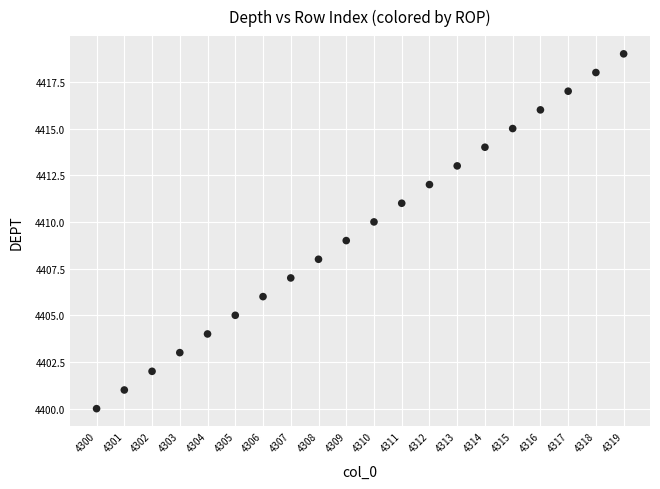

What is the range of Y values (max minus min)?

19